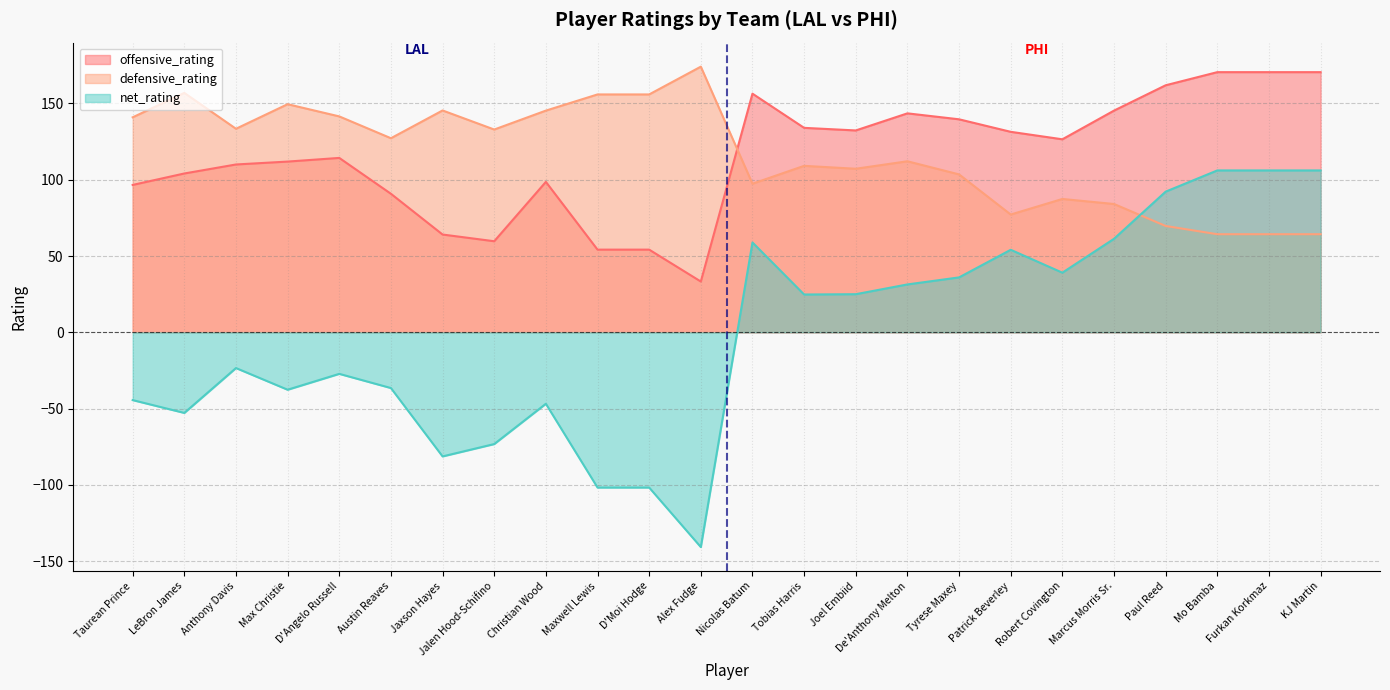

At which label does offensive_rating first exceed 126?

Nicolas Batum